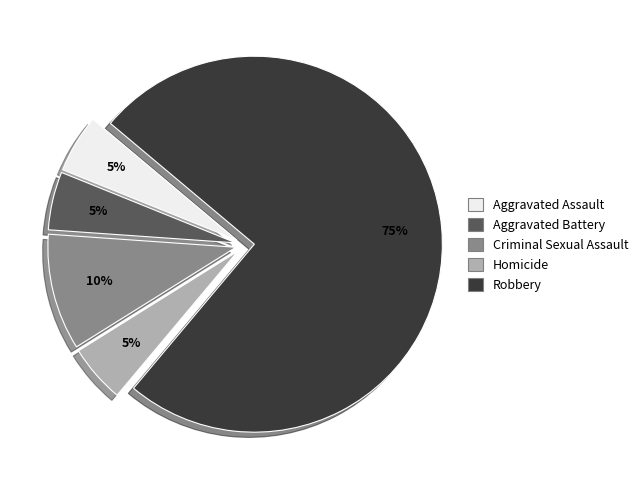

To the nearest percent, what percentage of the pie is Homicide?

5%